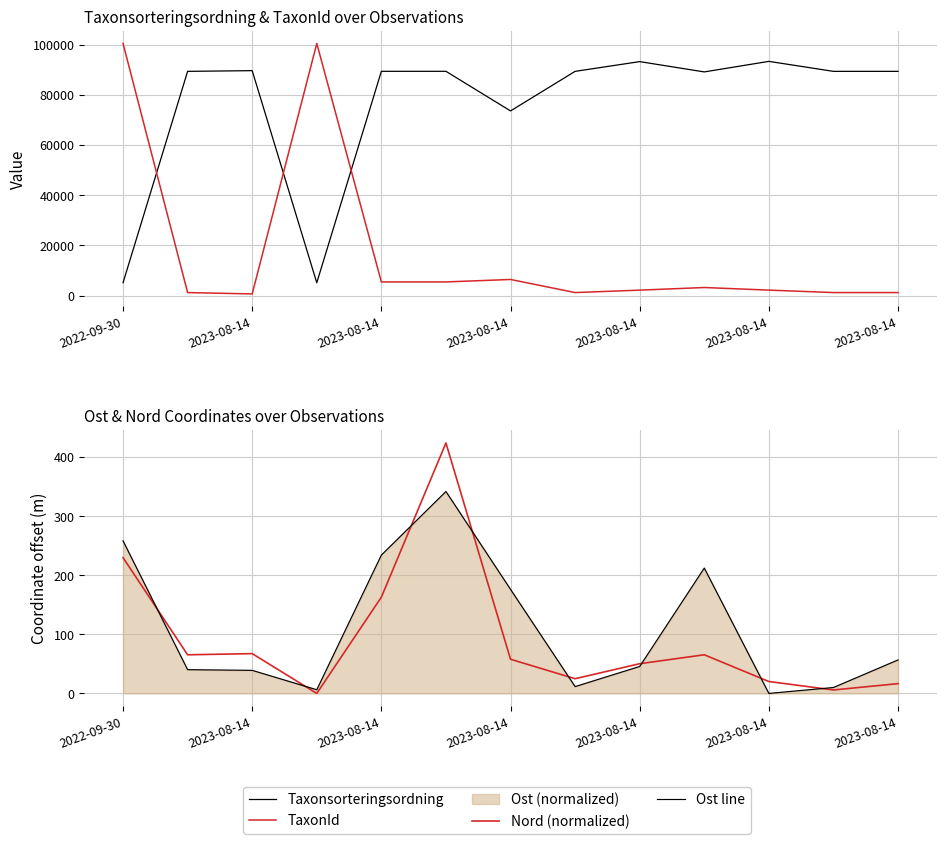

True or false: TaxonId has more than 1 interior local peaks.

True